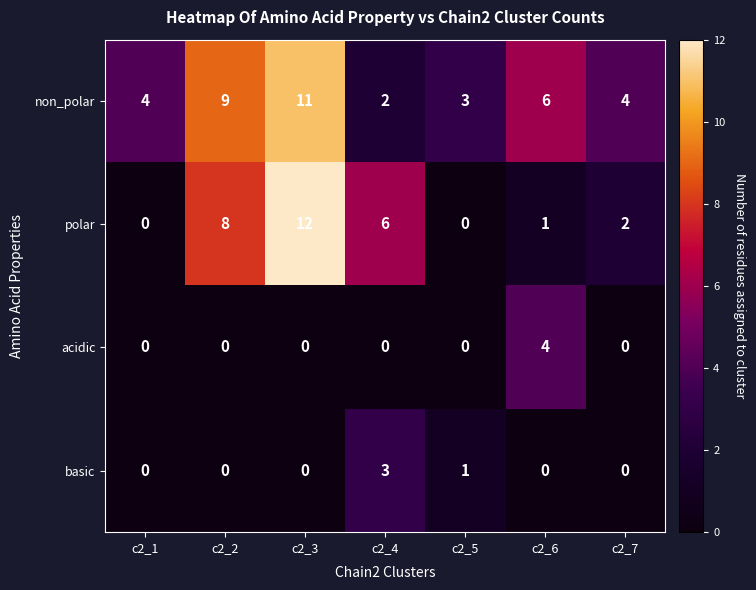

What is the sum of the non_polar values at c2_7 and c2_6?

10